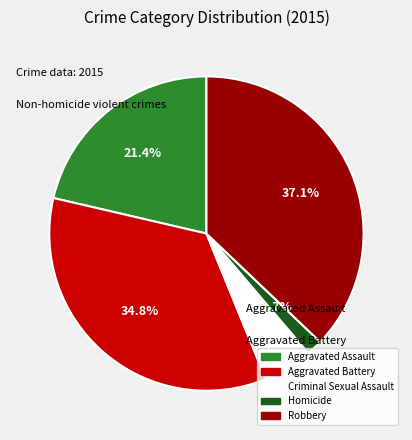

Combined, do Robbery and Aggravated Battery account for over 50%?

Yes